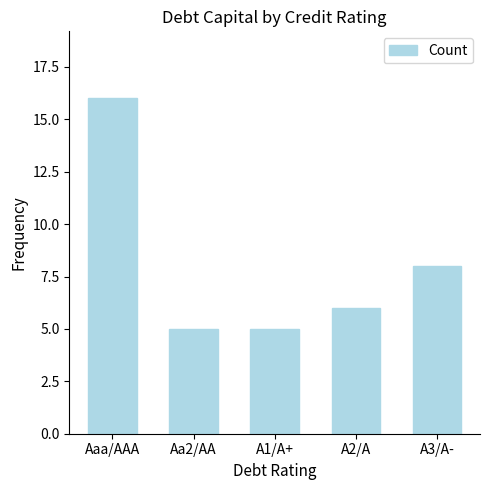

At which category does the chart reach its peak across all series?

Aaa/AAA